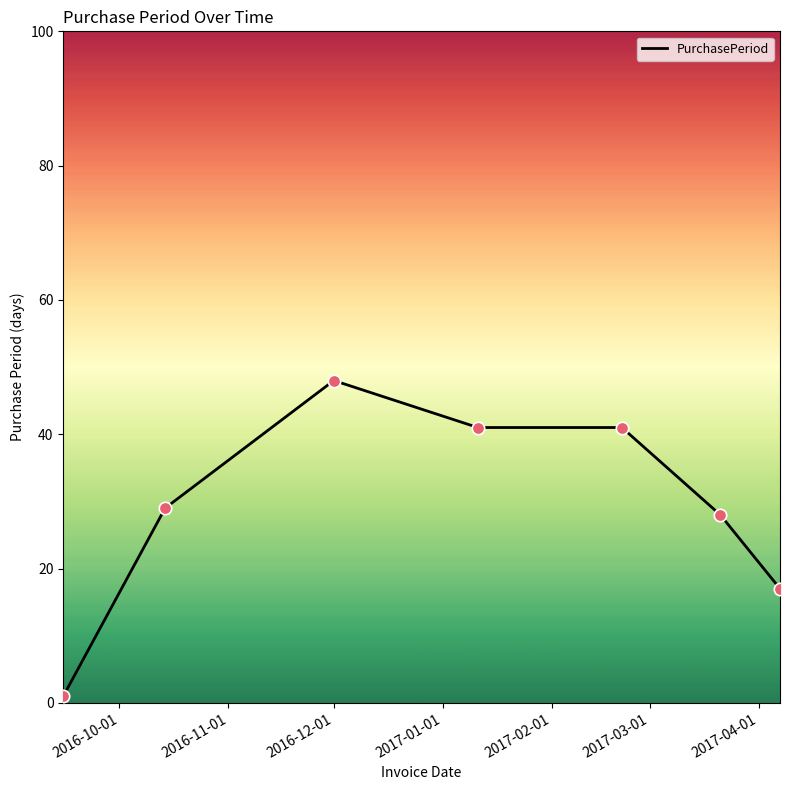

True or false: the data has more than 0 interior local peaks.

True